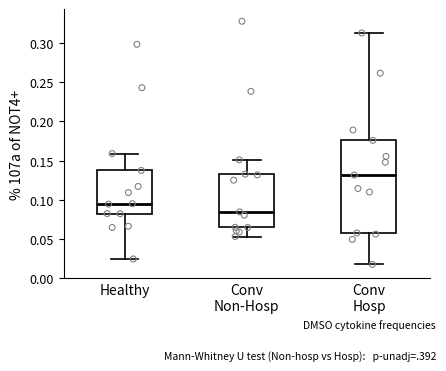

Which box's median line is the highest?

Conv Hosp